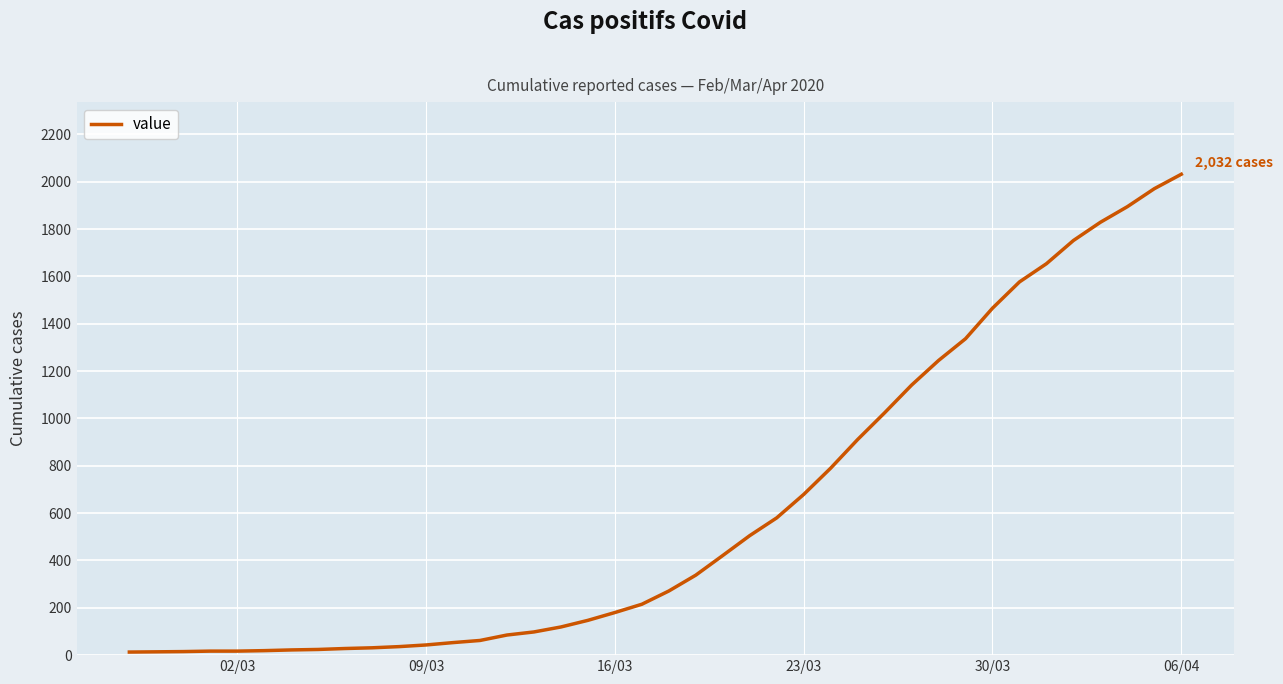

What is the difference between the maximum and minimum values?

2019